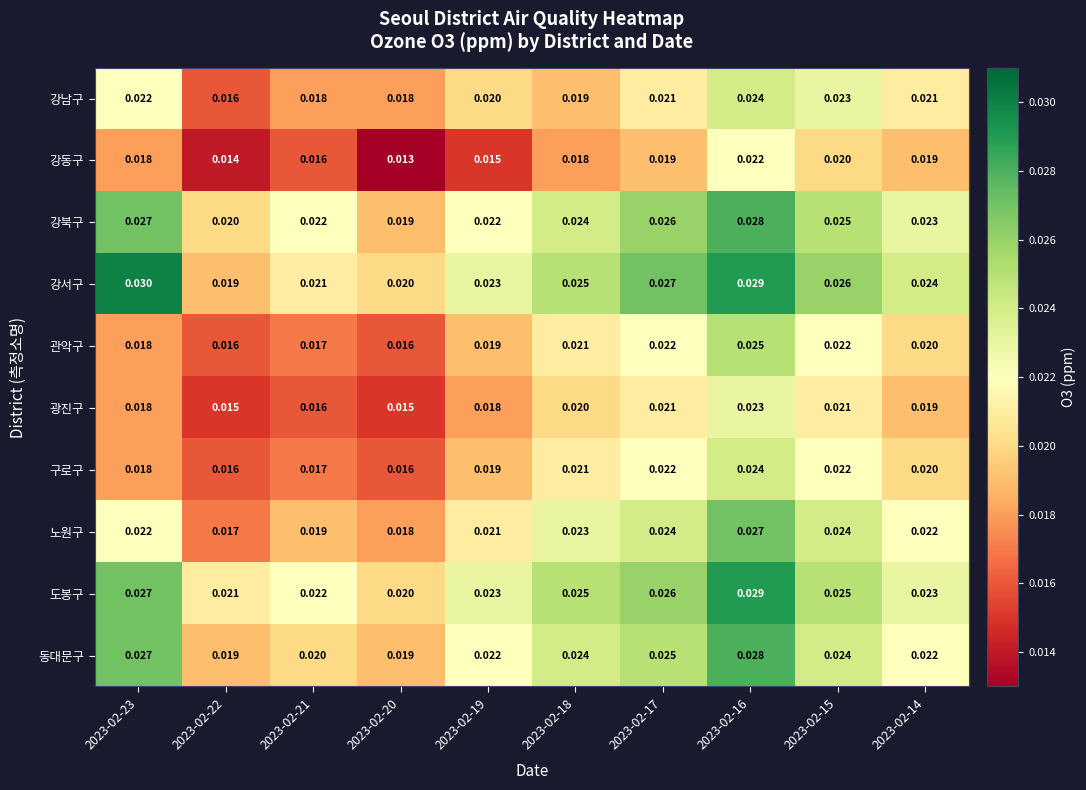

Which series has the largest total across all categories?

강서구